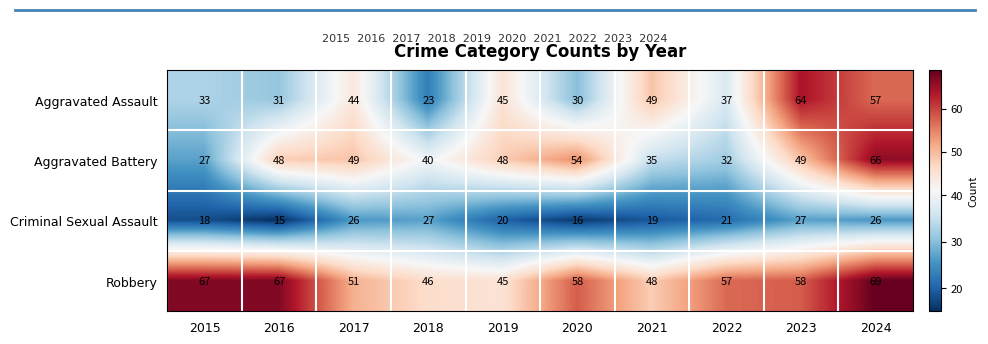

What is the total value across all series at 2016?

161